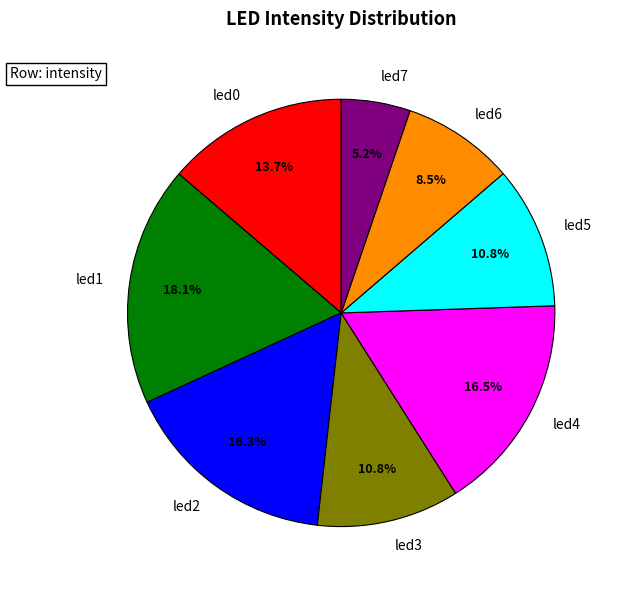

Which category has the smallest portion of the pie?

led7